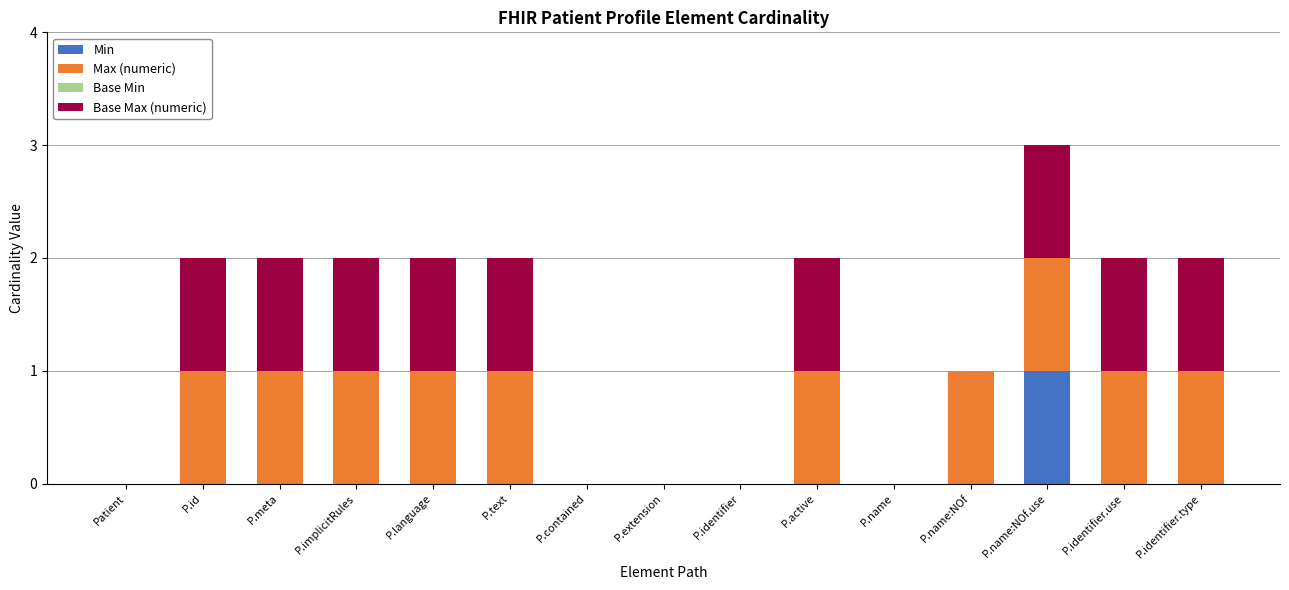

Which category has the highest value in the Min series?

P.name:NOf.use